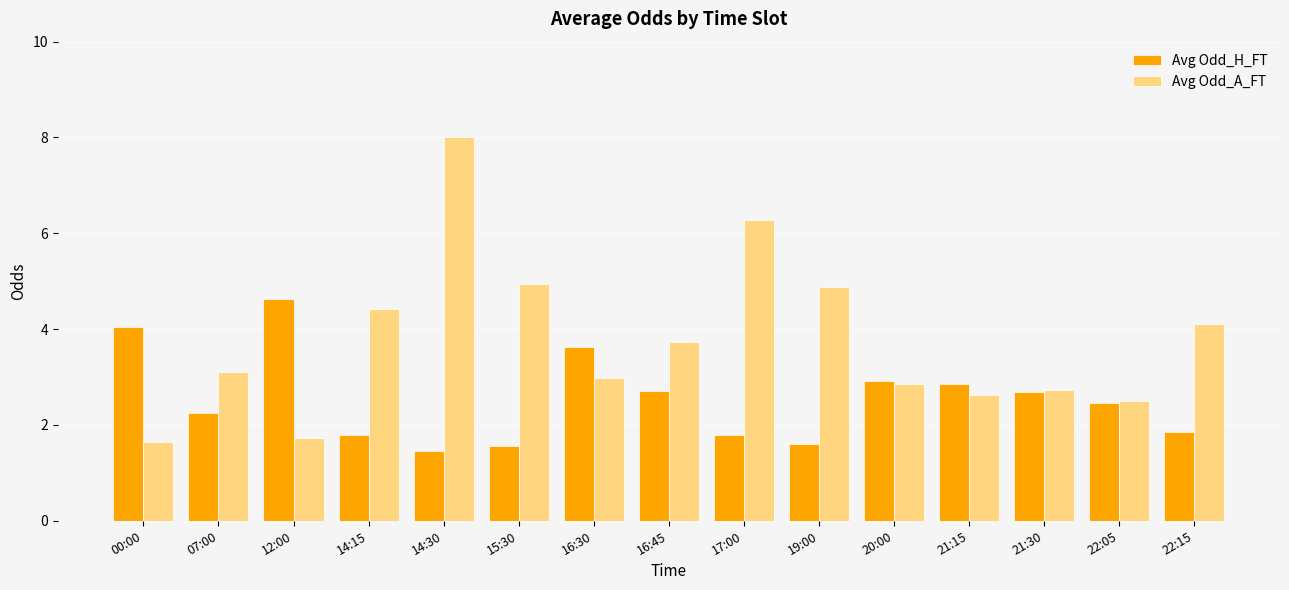

Rank the series by their average value, from lowest to highest.

Avg Odd_H_FT, Avg Odd_A_FT